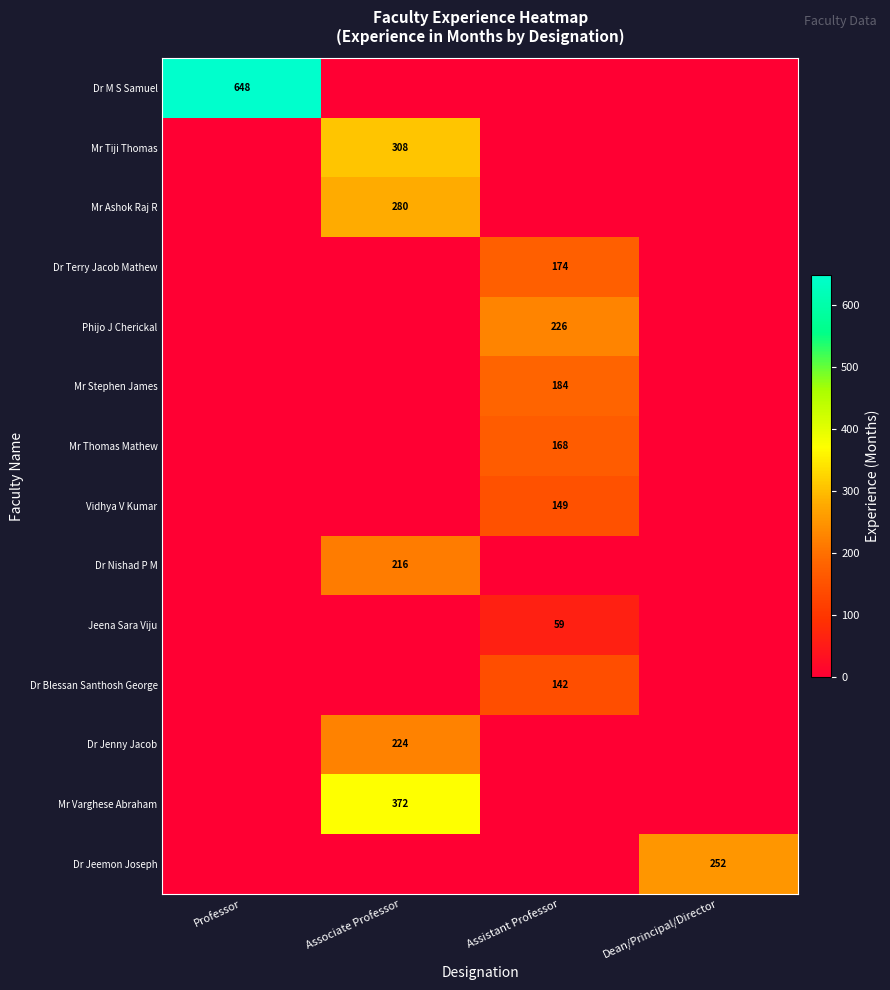

Rank the series at Dean/Principal/Director from lowest to highest value.

Dr M S Samuel, Mr Tiji Thomas, Mr Ashok Raj R, Dr Terry Jacob Mathew, Phijo J Cherickal, Mr Stephen James, Mr Thomas Mathew, Vidhya V Kumar, Dr Nishad P M, Jeena Sara Viju, Dr Blessan Santhosh George, Dr Jenny Jacob, Mr Varghese Abraham, Dr Jeemon Joseph